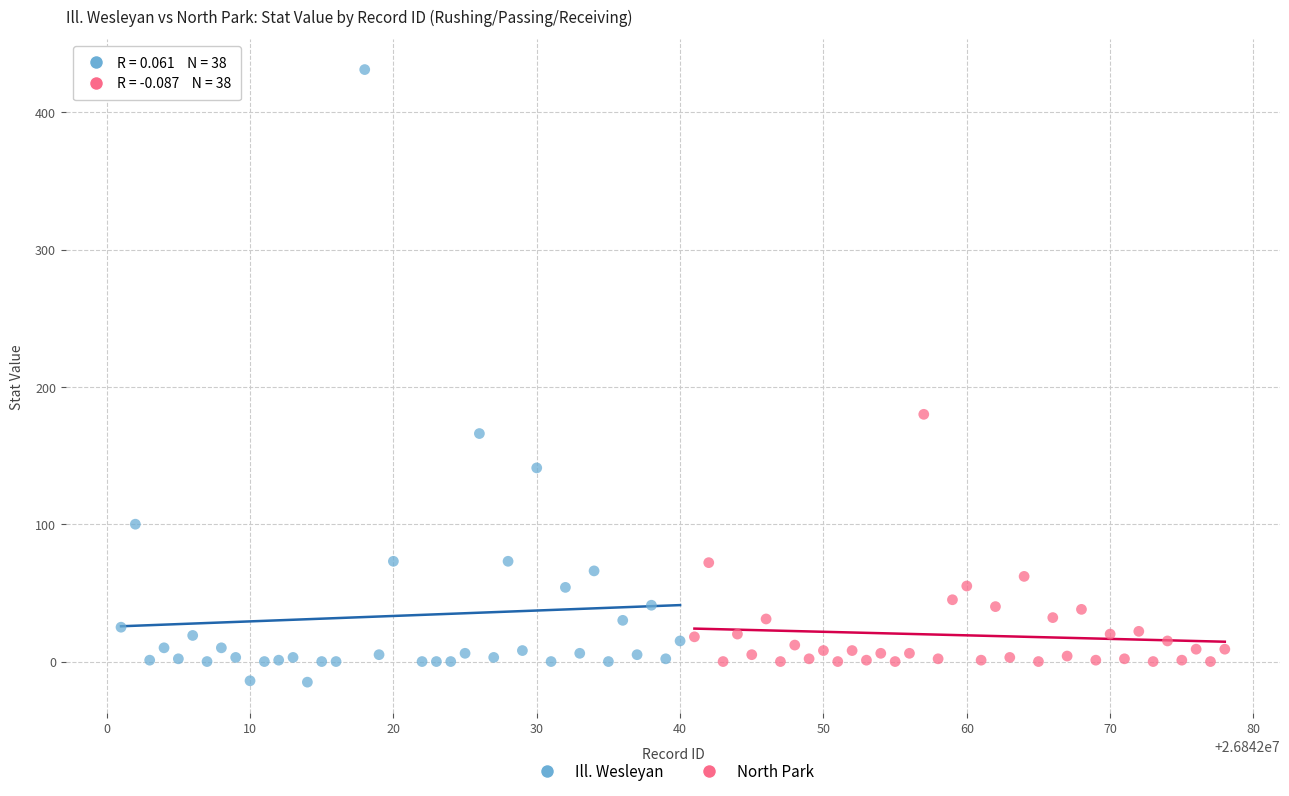

Which series has the widest spread of Y values?

Ill. Wesleyan